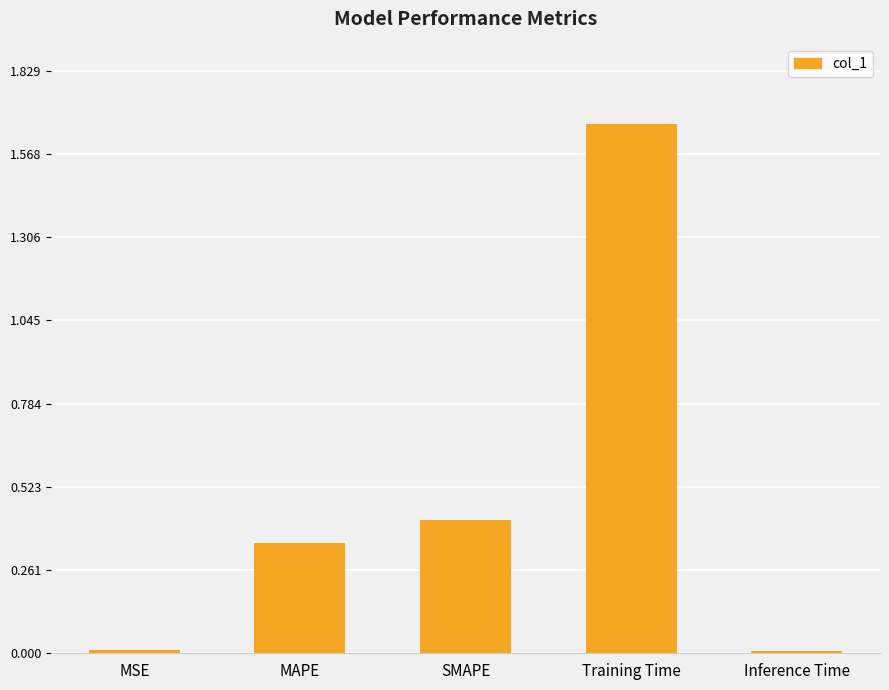

Does the chart contain stacked bars?

No